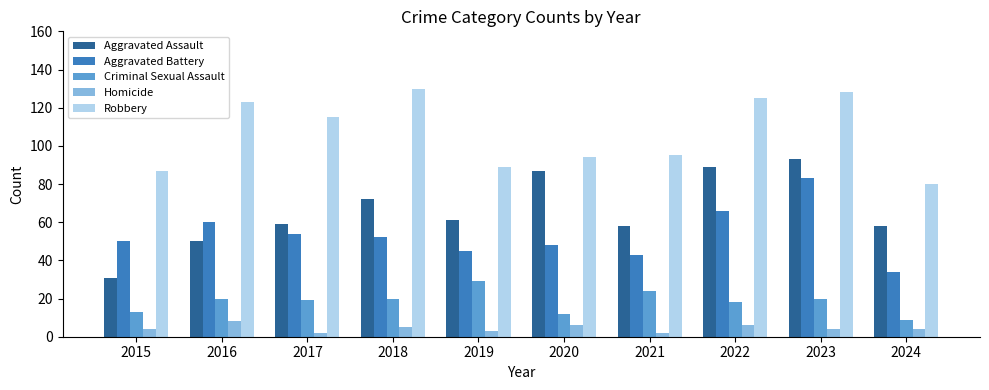

What is the approximate value of Criminal Sexual Assault at 2018, to the nearest 10?

20